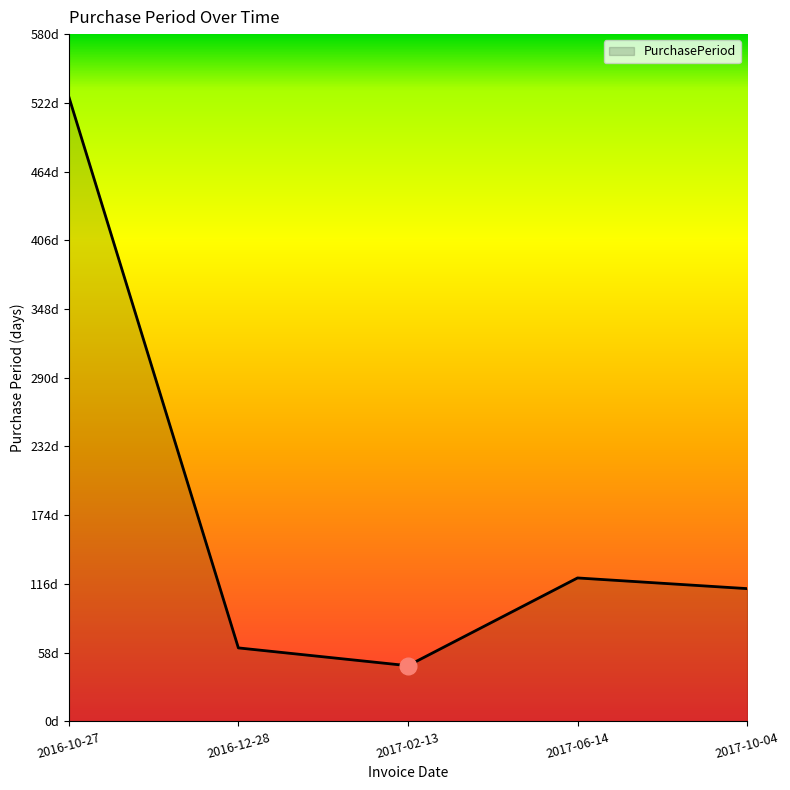

Where is the data nearest to the value 287?

2017-06-14